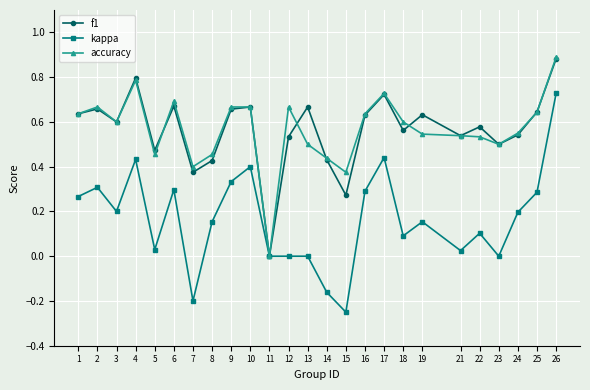

At which category is the sum across all series the highest?

26